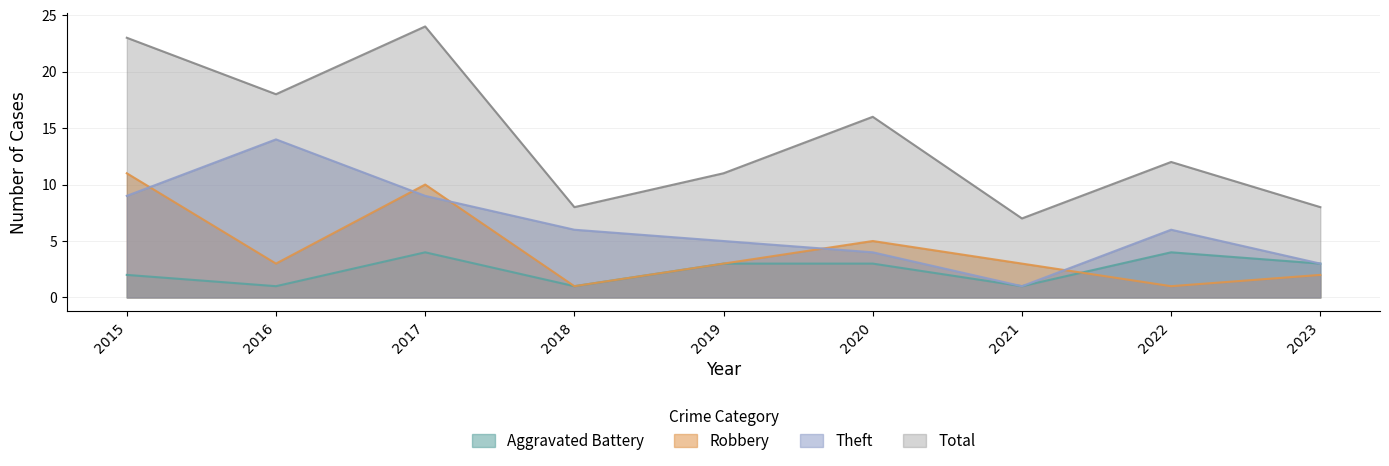

True or false: Total and Theft intersect in this chart.

False